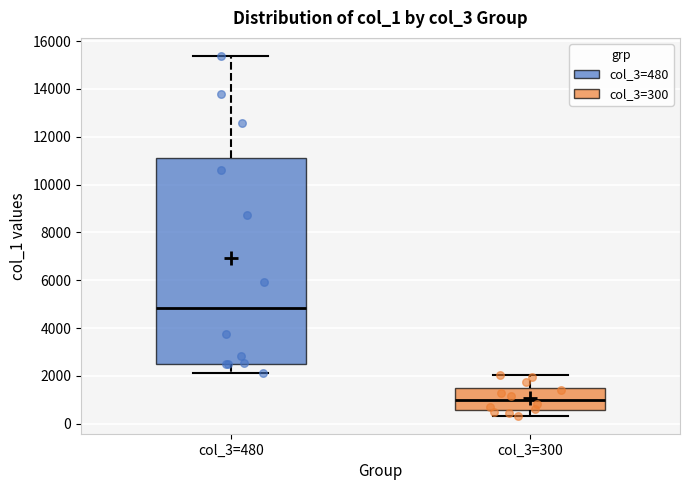

Which box has the lowest median line?

col_3=300